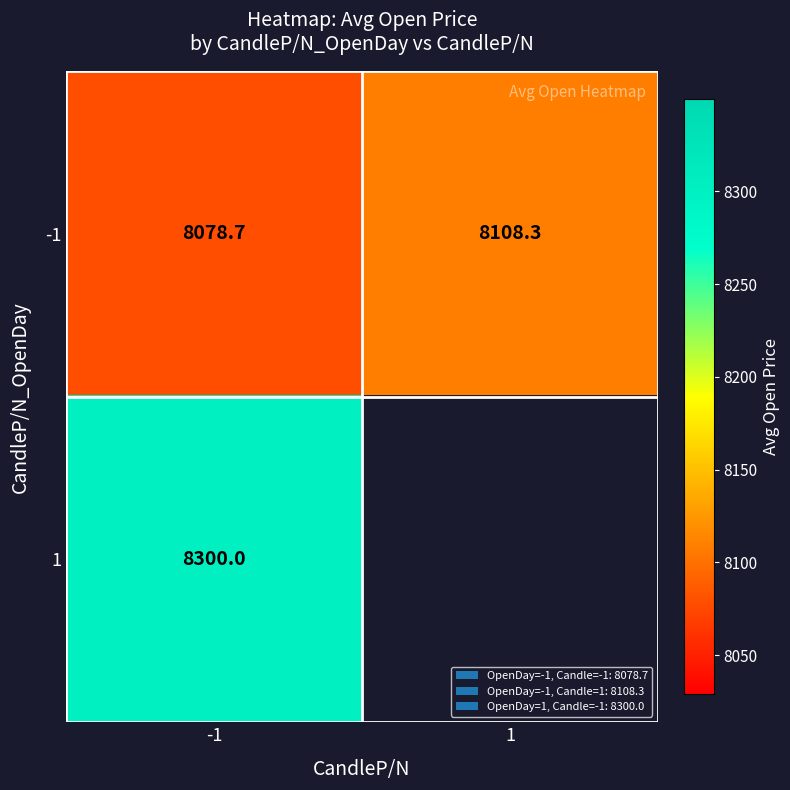

Is the value of 1 at -1 greater than the value of -1 at 1?

Yes